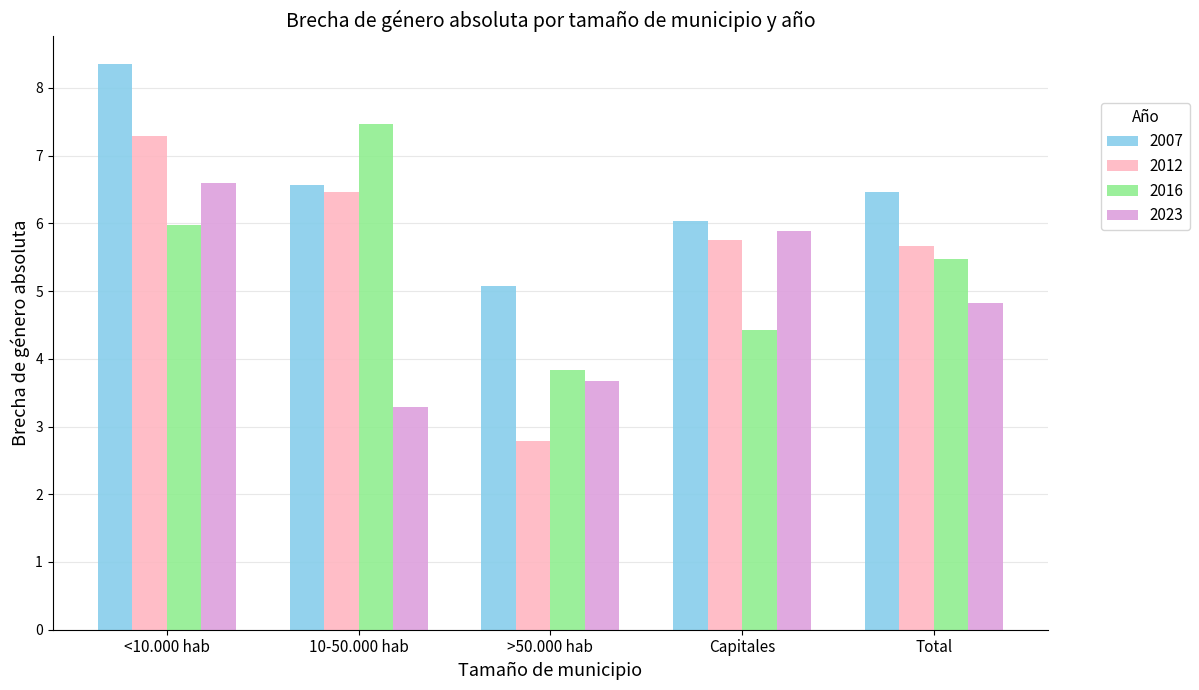

Reading left to right, extract all data points from this chart.

2007: 8.4	6.6	5.1	6.0	6.5
2012: 7.3	6.5	2.8	5.8	5.7
2016: 6.0	7.5	3.8	4.4	5.5
2023: 6.6	3.3	3.7	5.9	4.8